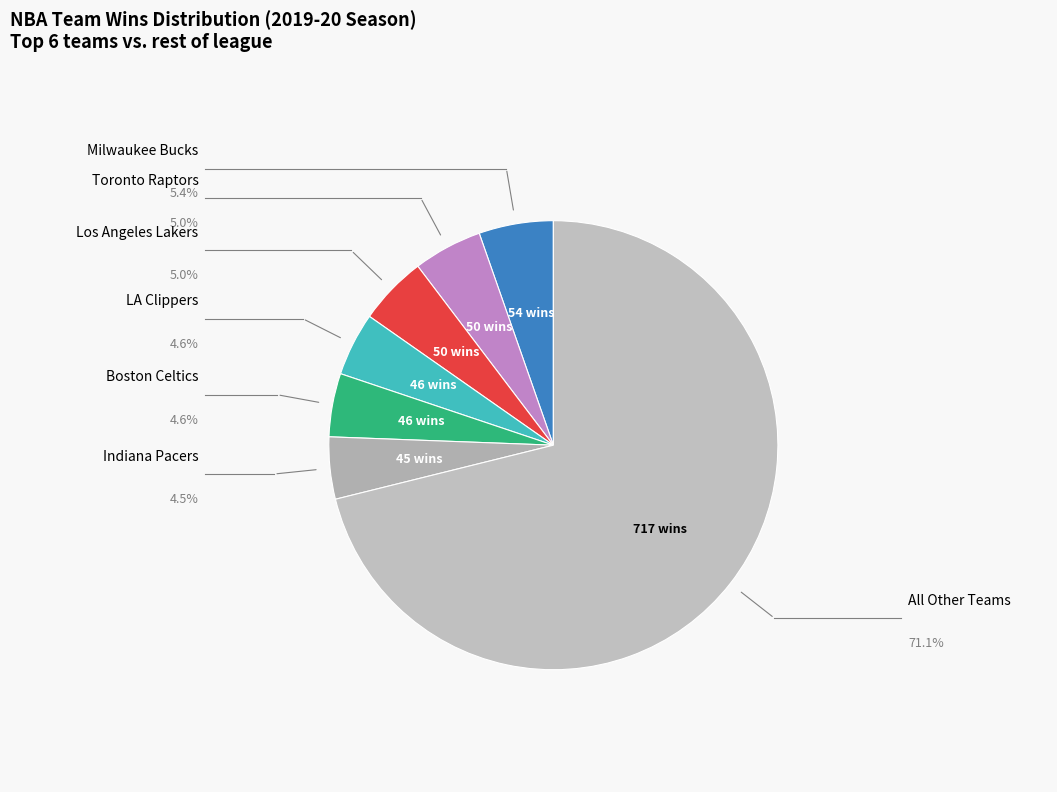

Count the number of slices in the pie.

7